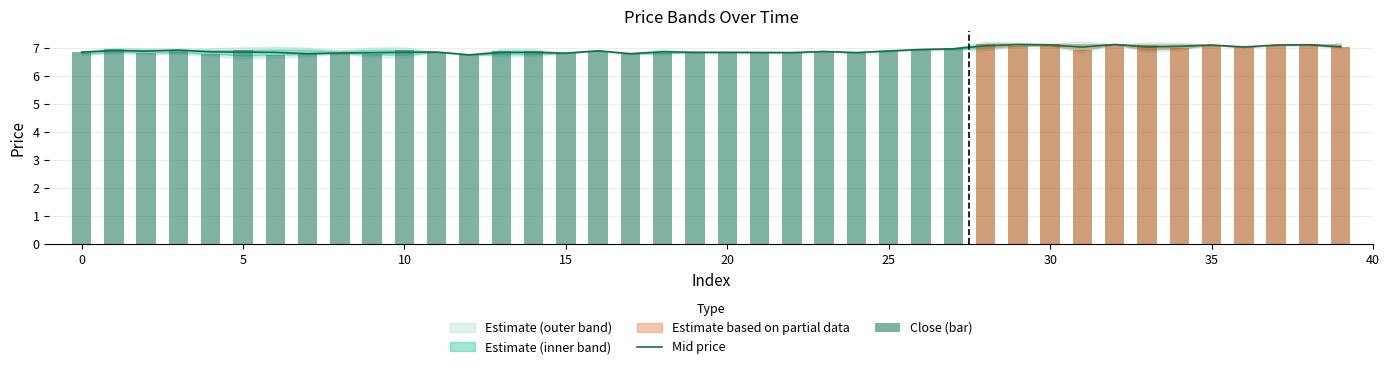

Reading right to left, transcribe all the data shown in this chart.

Mid price: 7.0	7.1	7.1	7.0	7.1	7.1	7.0	7.1	7.0	7.1	7.1	7.1	7.0	6.9	6.9	6.8	6.9	6.8	6.8	6.8	6.8	6.9	6.8	6.9	6.8	6.8	6.8	6.8	6.8	6.8	6.8	6.8	6.8	6.8	6.8	6.9	6.9	6.9	6.9	6.8
Close (bar): 7.0	7.1	7.1	7.0	7.1	7.0	7.1	7.1	6.9	7.1	7.1	7.2	7.0	6.9	6.9	6.8	6.9	6.8	6.8	6.8	6.8	6.8	6.8	6.9	6.8	6.9	6.9	6.8	6.8	6.9	6.8	6.8	6.8	6.8	6.9	6.8	6.9	6.8	7.0	6.8